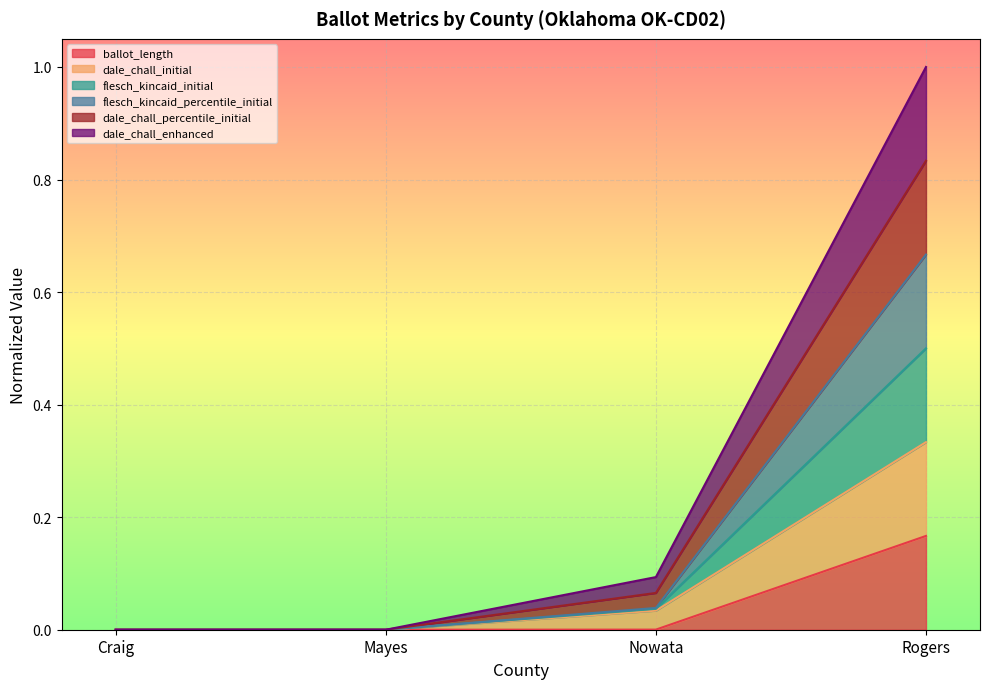

True or false: flesch_kincaid_initial and ballot_length intersect in this chart.

False